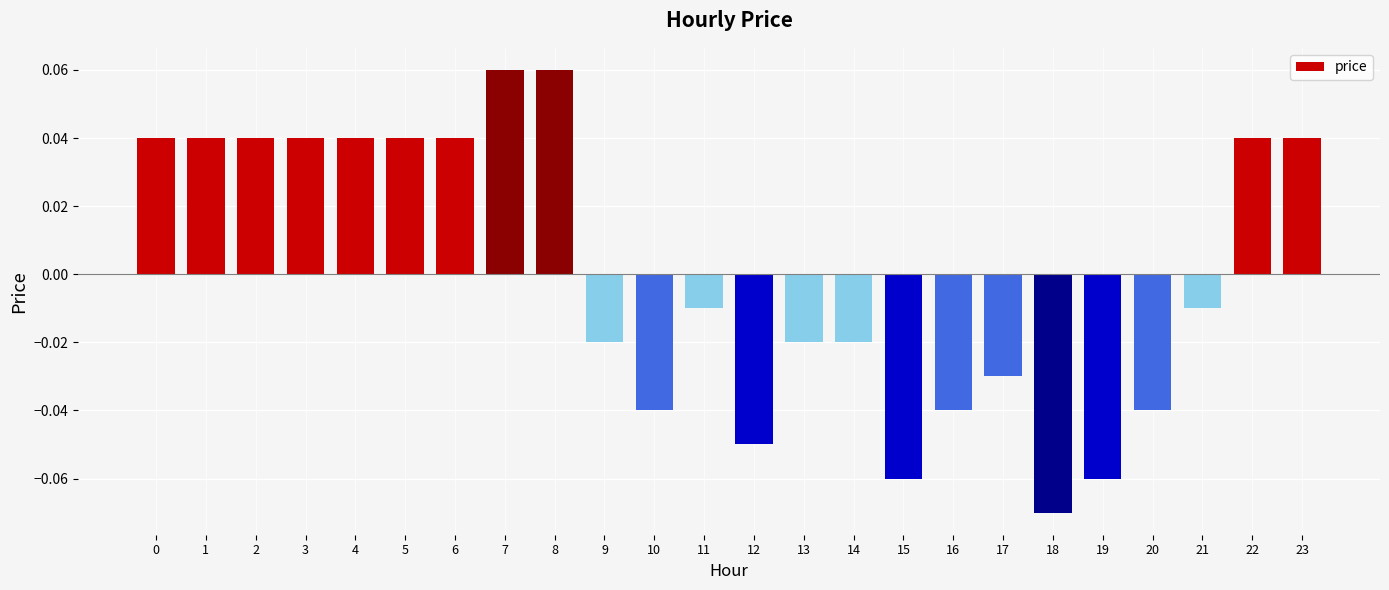

Is it true that the value at 3 is 0.1?

False